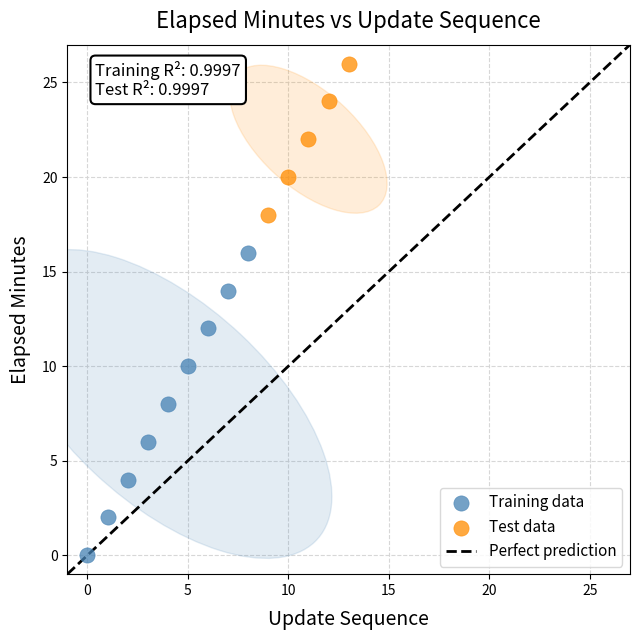

Which series contains the highest Y value?

Test data